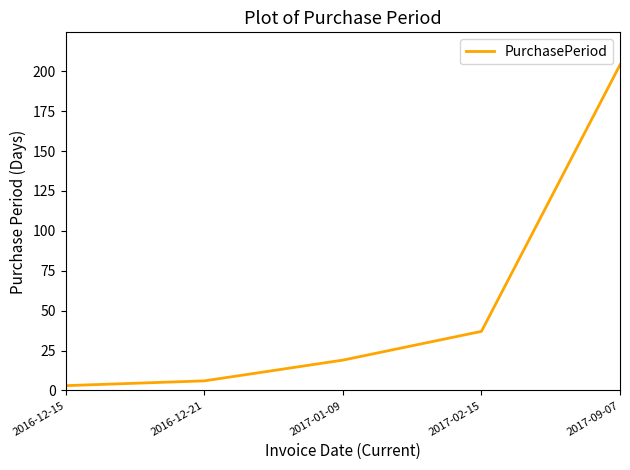

What is the difference between the maximum and second lowest values?

198